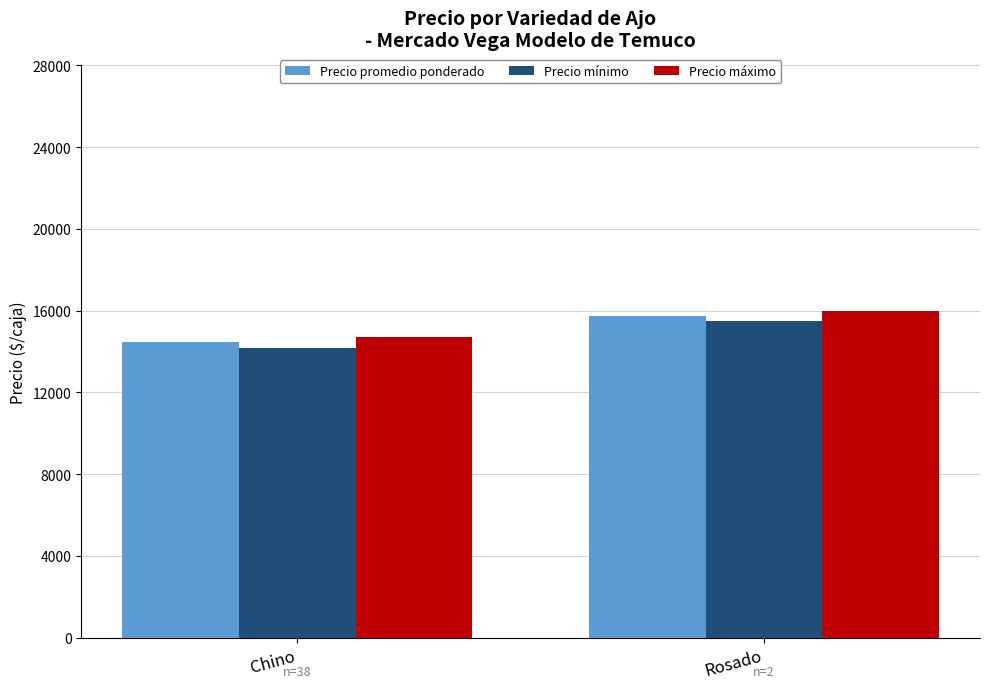

What is the difference between the Precio promedio ponderado values at Rosado and Chino?

1247